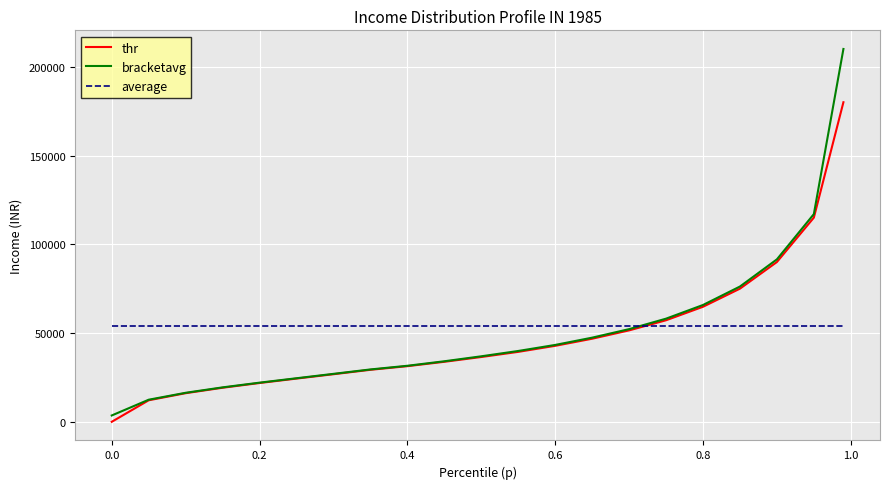

What is the difference between the second highest and second lowest values in the thr series?

102870.3